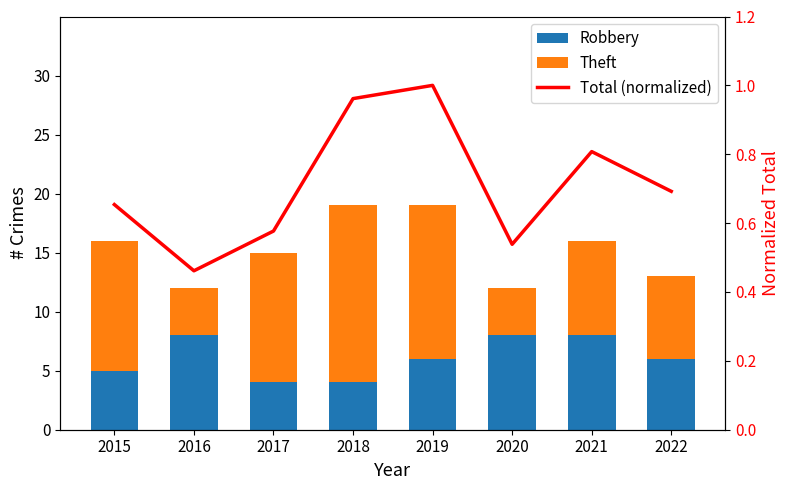

Which has a higher value, 2016 or 2022?

2016